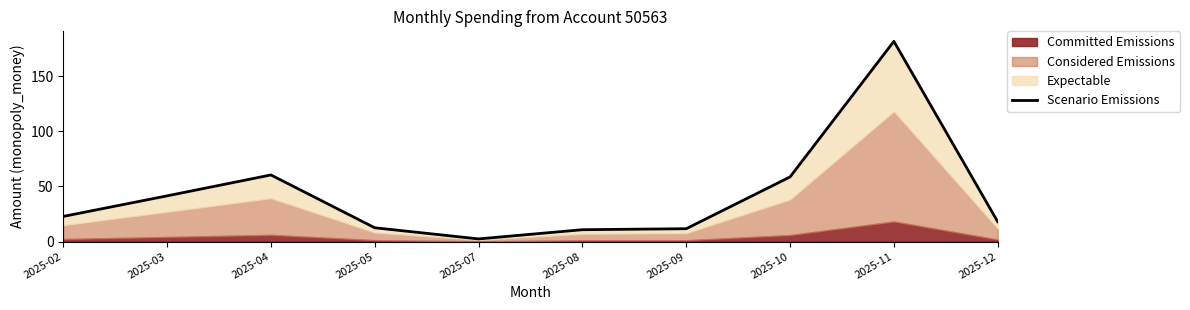

Where is the first local maximum?

2025-04